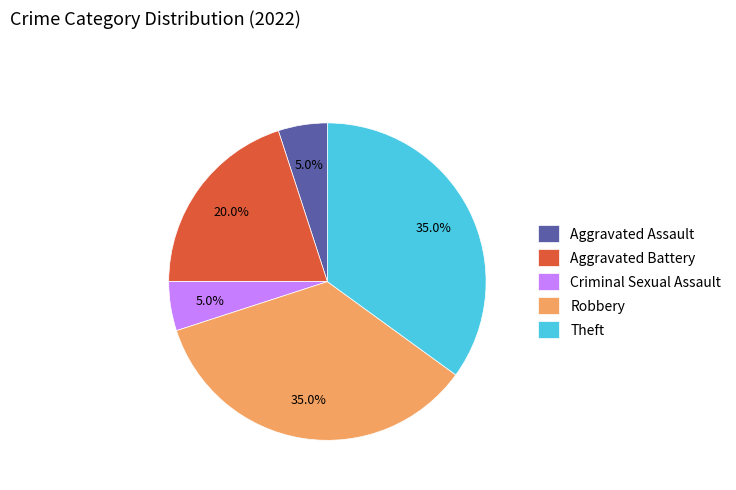

To the nearest percent, what is the difference between the Robbery and Criminal Sexual Assault slice percentages?

30%